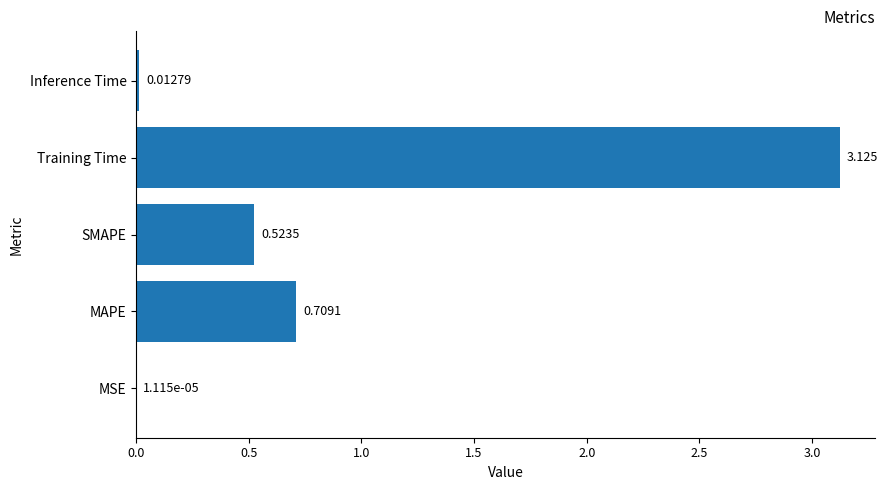

Which category has the highest value across all series?

Training Time